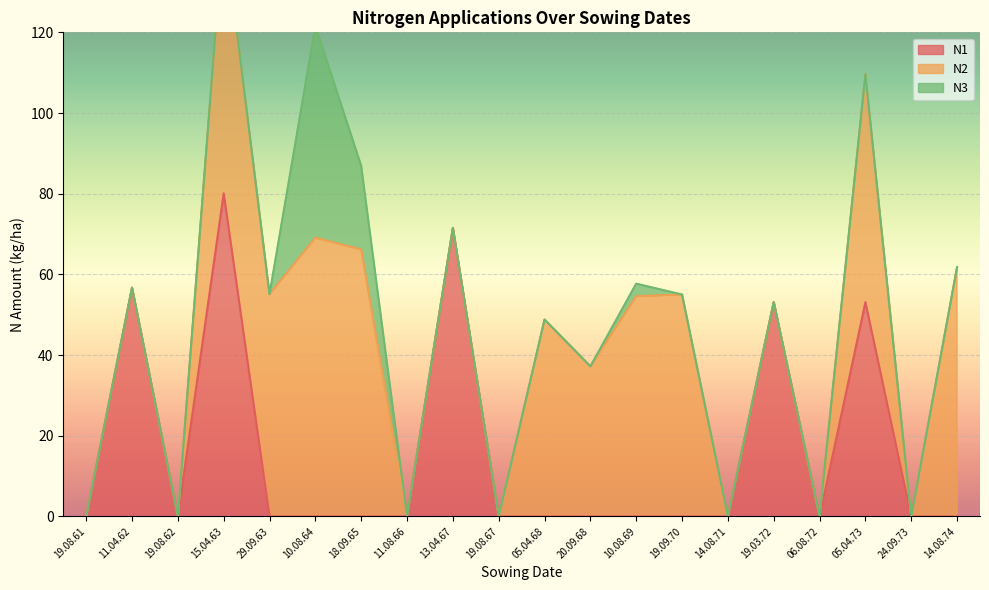

At which label does N1 reach its peak?

15.04.63